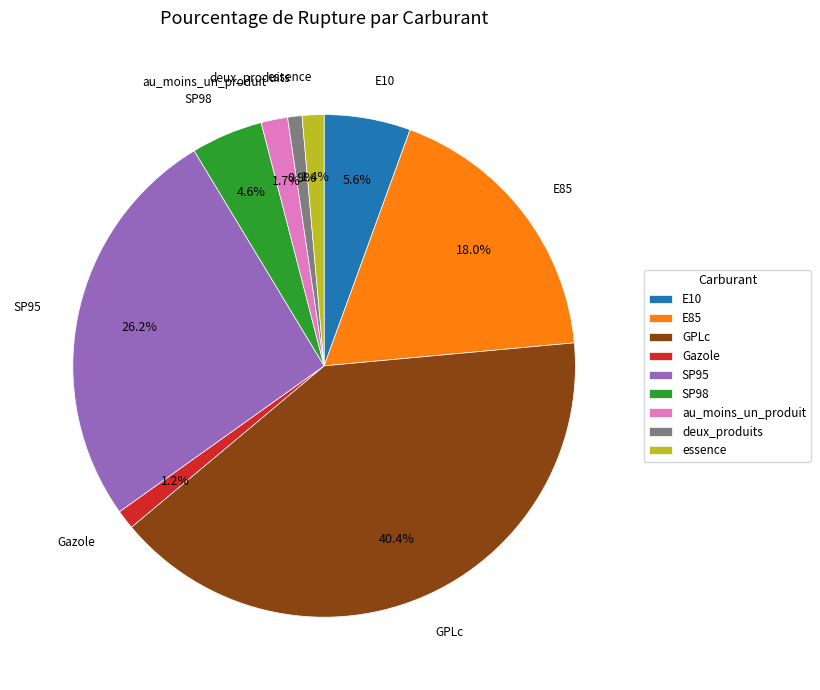

Is Gazole the majority of the pie?

No